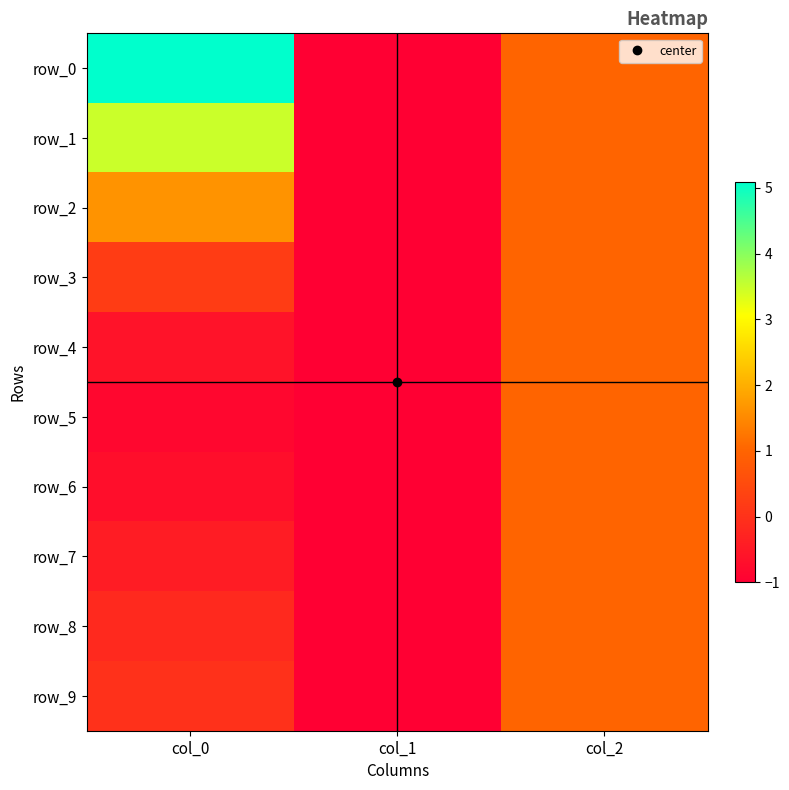

What is the sum of all row_0 values?

5.1